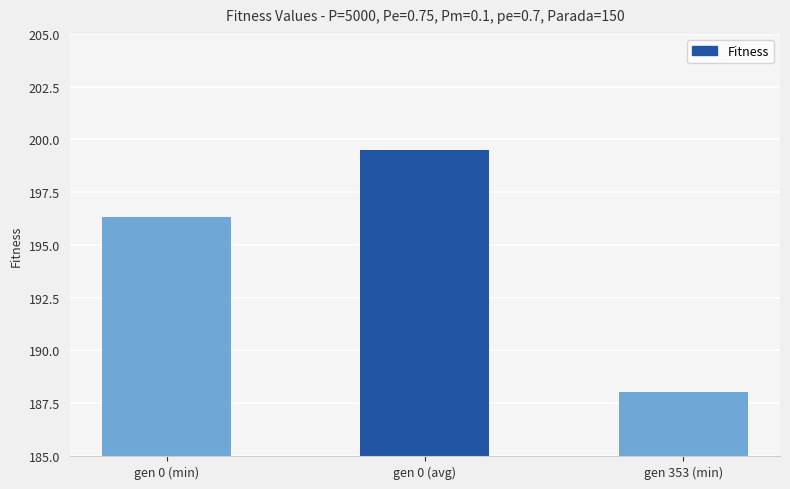

The chart shows a value of 48.3 at gen 353 (min). True or false?

False